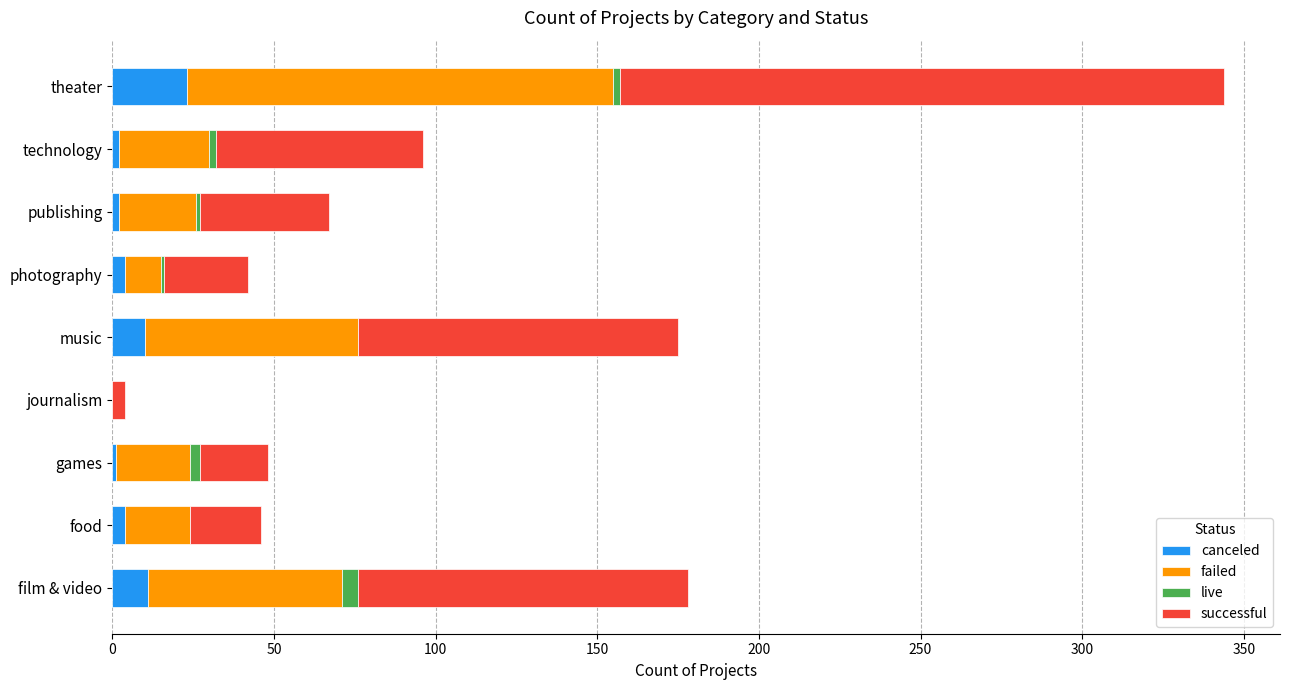

At which category is the sum across all series the highest?

theater